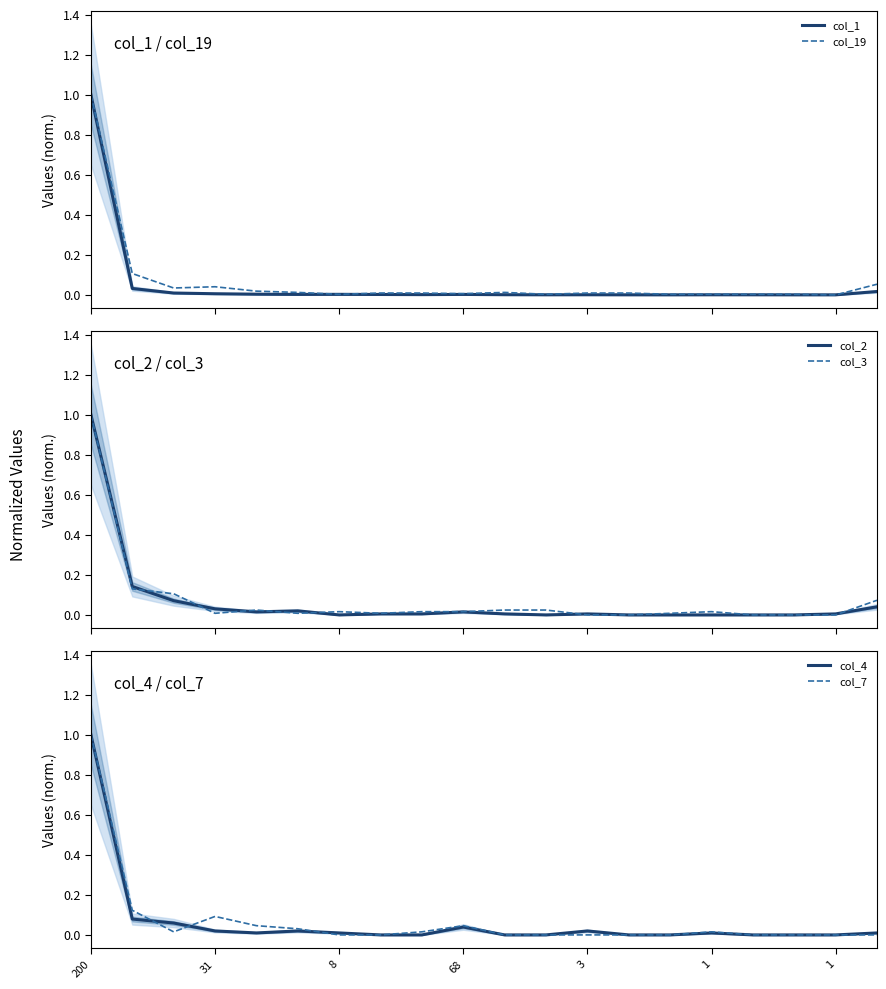

The col_3 series shows 0.0 at 11. True or false?

False